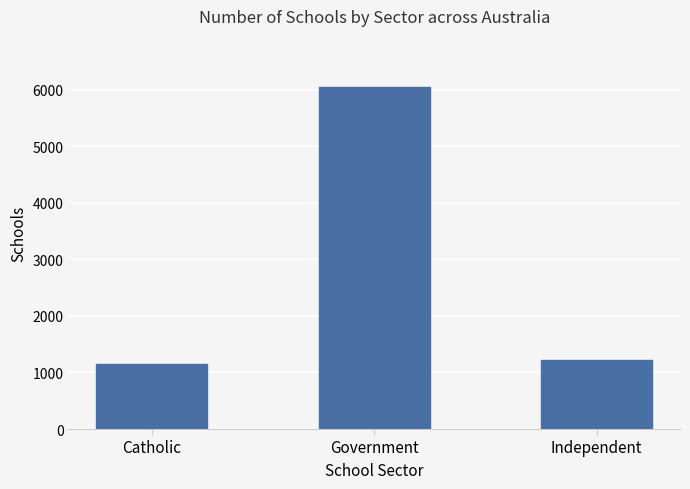

List the labels in order of value, largest first.

Government, Independent, Catholic